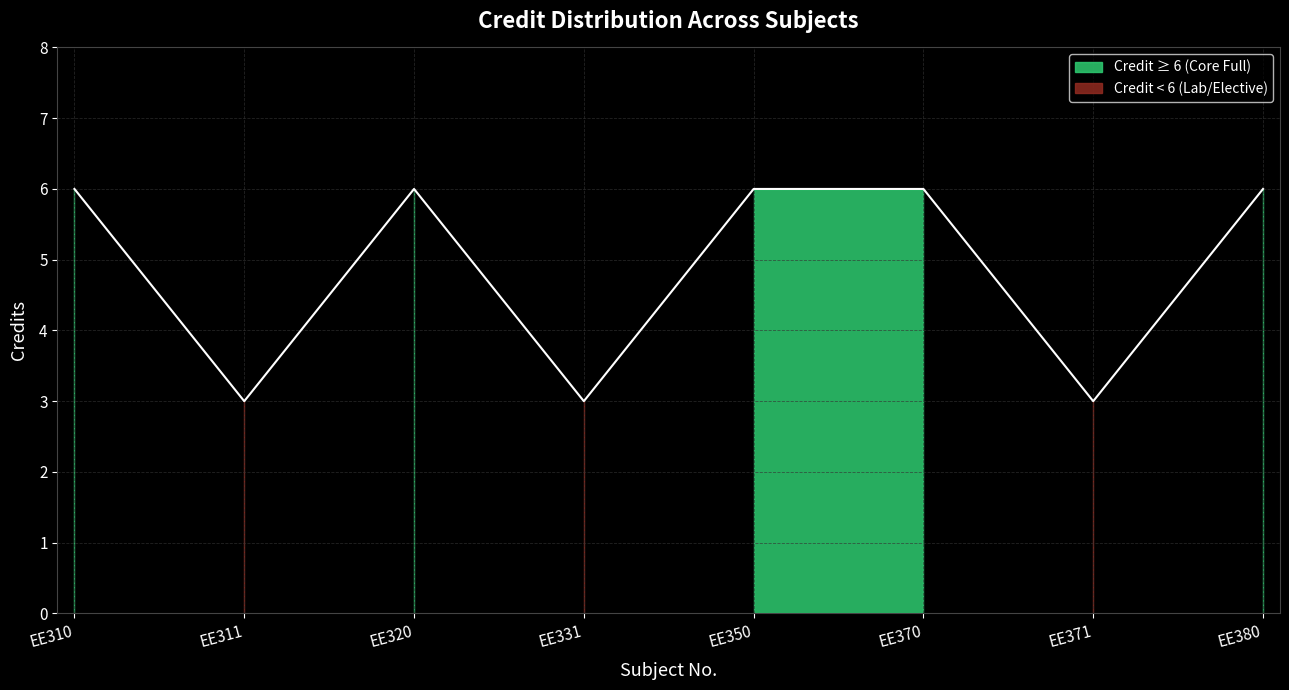

What is the average value?

5